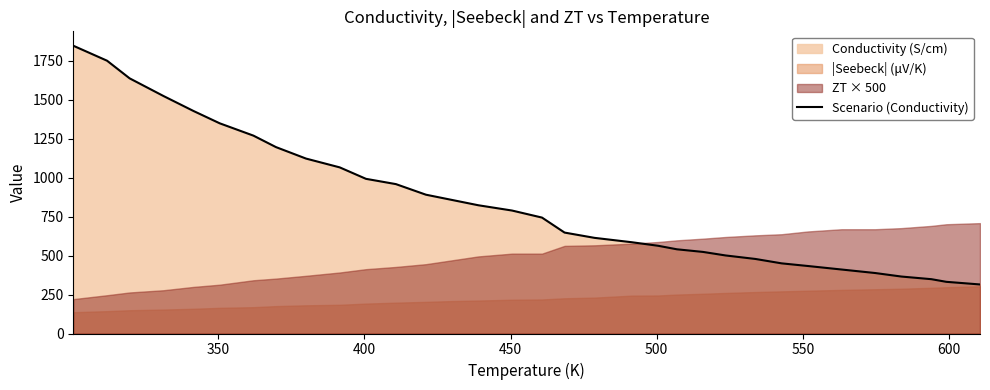

What is the lowest value of the Scenario (Conductivity) series?

314.9